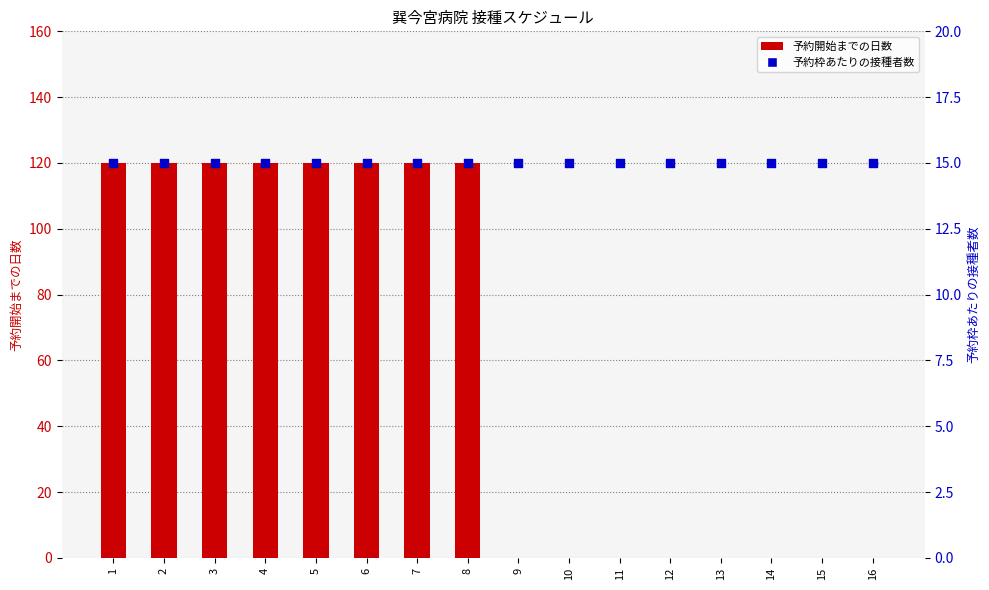

Which series has the largest Y range (max minus min)?

予約開始までの日数